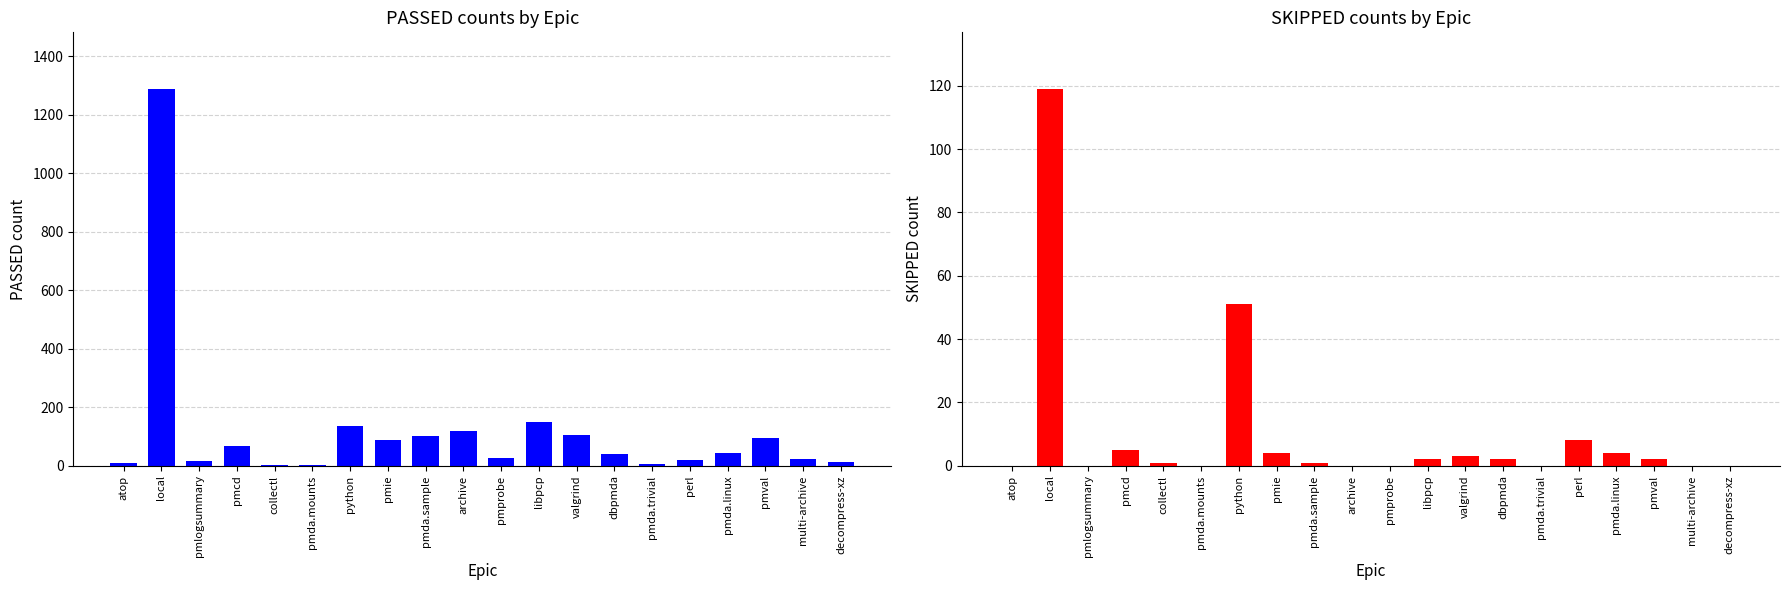

Rank the series at decompress-xz from highest to lowest value.

PASSED, SKIPPED